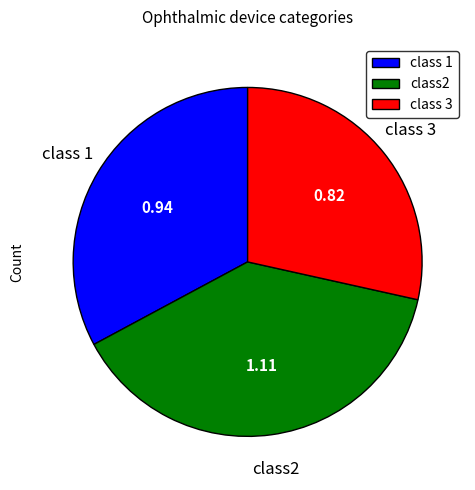

Combined, do class 1 and class2 account for over 50%?

Yes